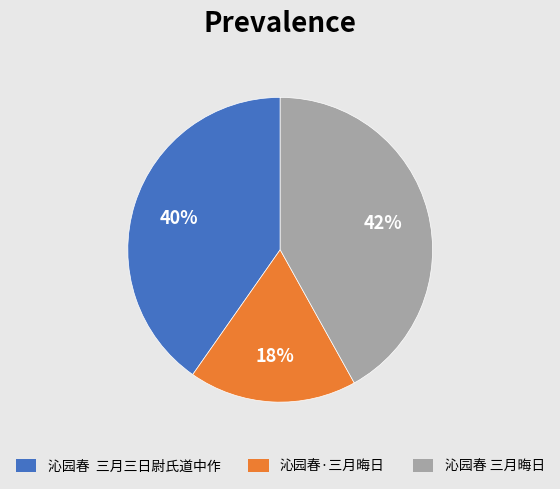

To the nearest percent, what percentage of the pie is 沁园春·三月晦日?

18%